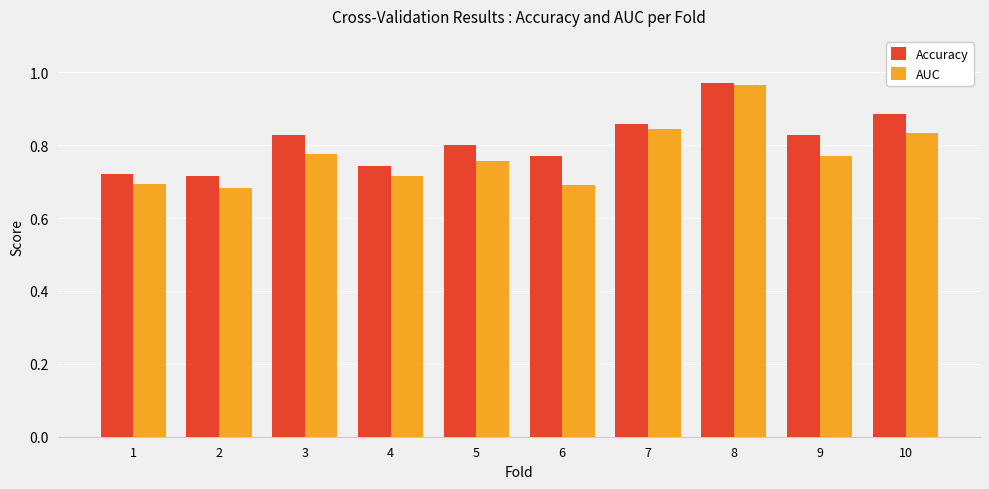

At how many categories does at least one series exceed 0?

10